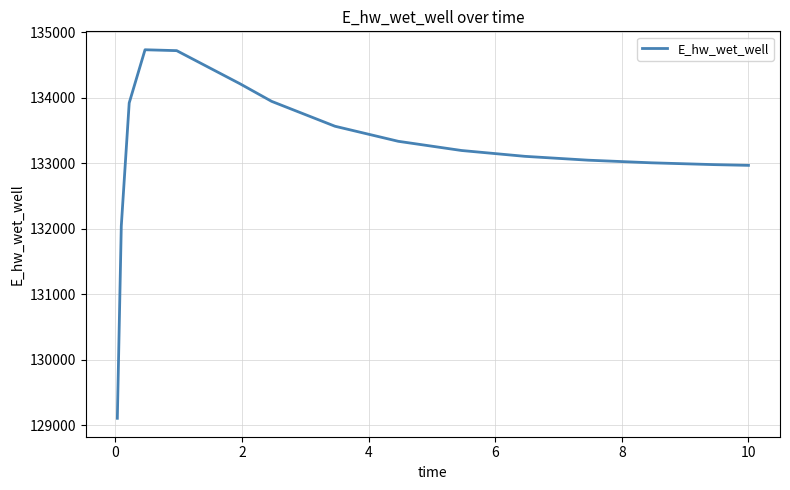

What is the minimum value shown in the chart?

129109.5